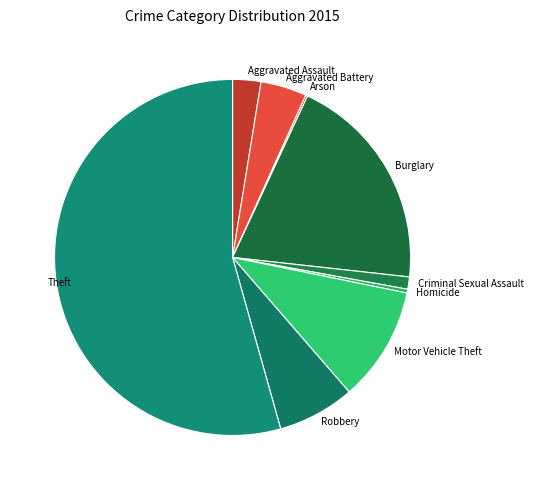

True or false: Motor Vehicle Theft accounts for 10% of the total.

True